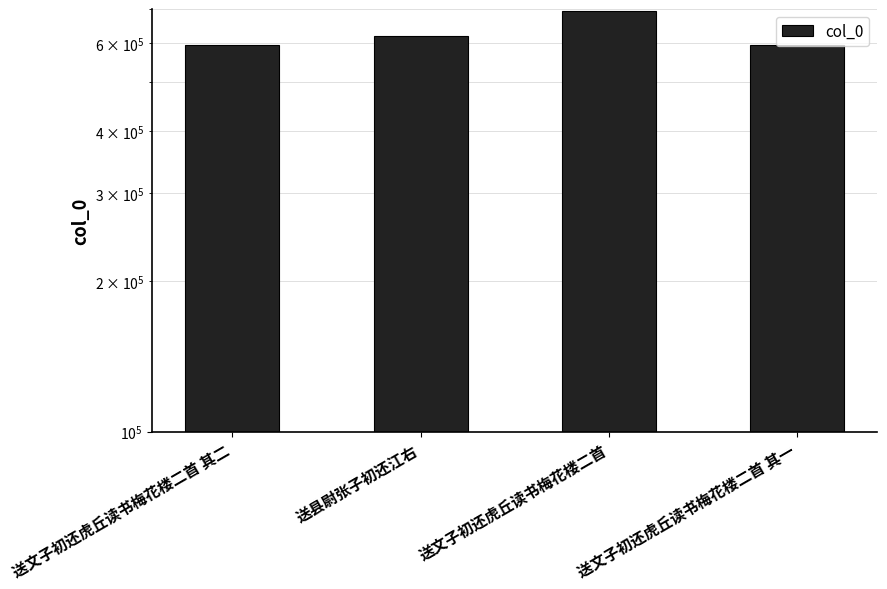

Approximately how many times larger is the value at 送县尉张子初还江右 compared to 送文子初还虎丘读书梅花楼二首 其二?

1.0